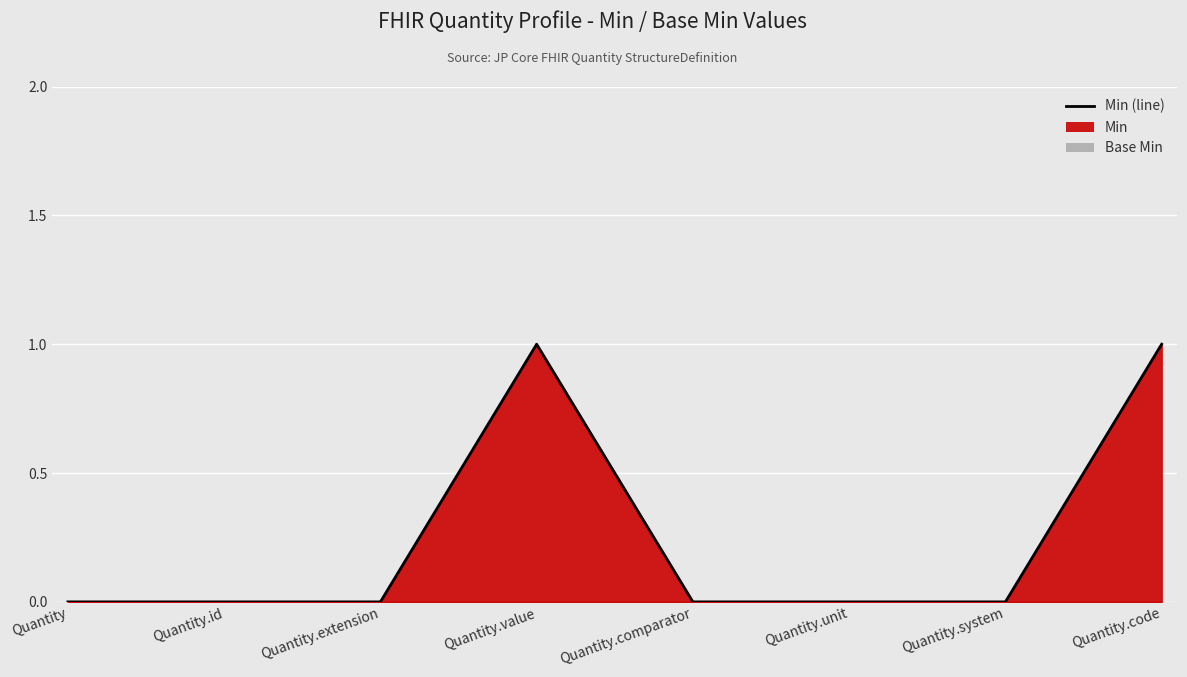

Rank the categories by value from lowest to highest.

Quantity, Quantity.id, Quantity.extension, Quantity.comparator, Quantity.unit, Quantity.system, Quantity.value, Quantity.code